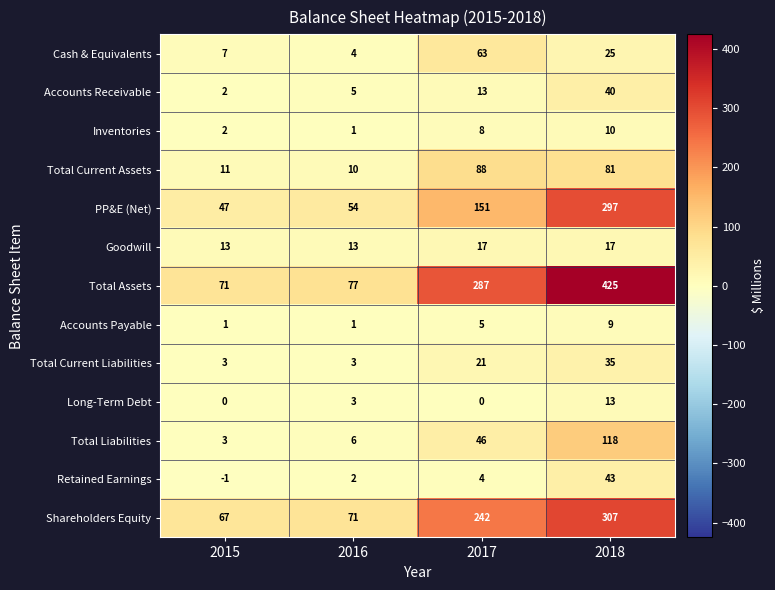

How many data points in Shareholders Equity are less than 242?

2